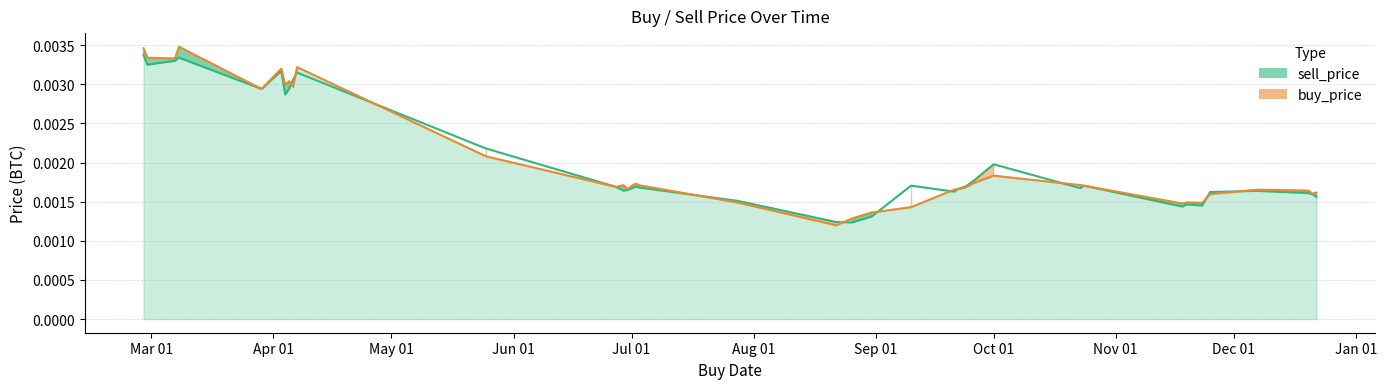

Rank the series at 2019-09-10 from lowest to highest value.

buy_price, sell_price